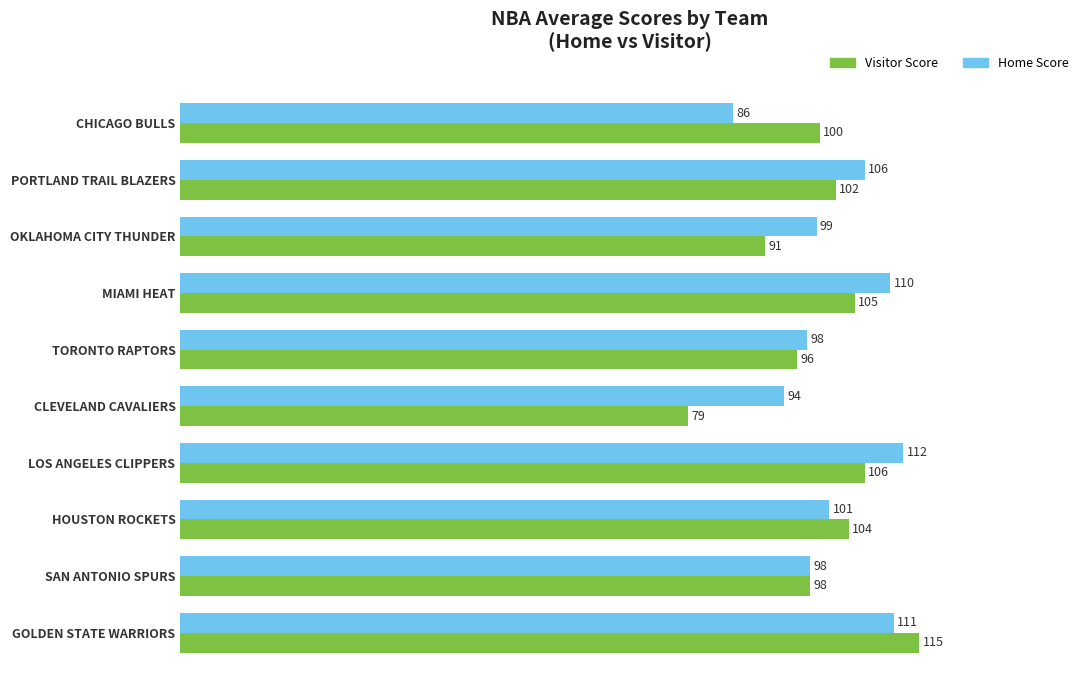

The value of Home Score at MIAMI HEAT is 110.5. True or false?

True